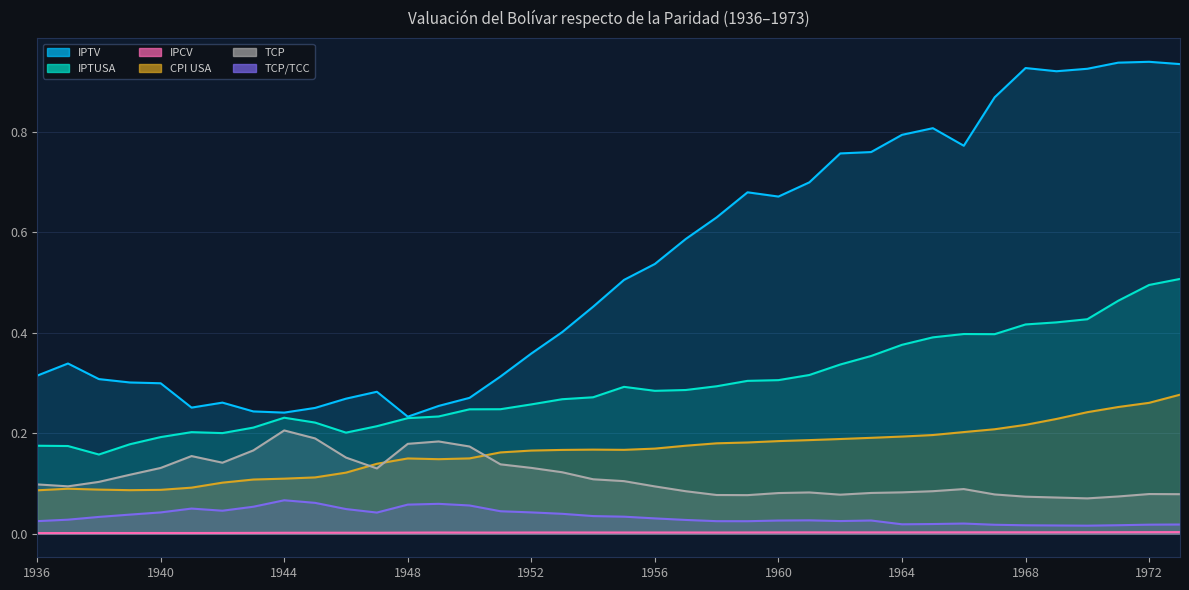

Reading right to left, extract all data points from this chart.

IPTV: 0.9	0.9	0.9	0.9	0.9	0.9	0.9	0.8	0.8	0.8	0.8	0.8	0.7	0.7	0.7	0.6	0.6	0.5	0.5	0.5	0.4	0.4	0.3	0.3	0.3	0.2	0.3	0.3	0.3	0.2	0.2	0.3	0.3	0.3	0.3	0.3	0.3	0.3
IPTUSA: 0.5	0.5	0.5	0.4	0.4	0.4	0.4	0.4	0.4	0.4	0.4	0.3	0.3	0.3	0.3	0.3	0.3	0.3	0.3	0.3	0.3	0.3	0.2	0.2	0.2	0.2	0.2	0.2	0.2	0.2	0.2	0.2	0.2	0.2	0.2	0.2	0.2	0.2
IPCV: 0.0	0.0	0.0	0.0	0.0	0.0	0.0	0.0	0.0	0.0	0.0	0.0	0.0	0.0	0.0	0.0	0.0	0.0	0.0	0.0	0.0	0.0	0.0	0.0	0.0	0.0	0.0	0.0	0.0	0.0	0.0	0.0	0.0	0.0	0.0	0.0	0.0	0.0
CPI USA: 0.3	0.3	0.3	0.2	0.2	0.2	0.2	0.2	0.2	0.2	0.2	0.2	0.2	0.2	0.2	0.2	0.2	0.2	0.2	0.2	0.2	0.2	0.2	0.1	0.1	0.1	0.1	0.1	0.1	0.1	0.1	0.1	0.1	0.1	0.1	0.1	0.1	0.1
TCP: 0.1	0.1	0.1	0.1	0.1	0.1	0.1	0.1	0.1	0.1	0.1	0.1	0.1	0.1	0.1	0.1	0.1	0.1	0.1	0.1	0.1	0.1	0.1	0.2	0.2	0.2	0.1	0.2	0.2	0.2	0.2	0.1	0.2	0.1	0.1	0.1	0.1	0.1
TCP/TCC: 0.0	0.0	0.0	0.0	0.0	0.0	0.0	0.0	0.0	0.0	0.0	0.0	0.0	0.0	0.0	0.0	0.0	0.0	0.0	0.0	0.0	0.0	0.0	0.1	0.1	0.1	0.0	0.0	0.1	0.1	0.1	0.0	0.1	0.0	0.0	0.0	0.0	0.0